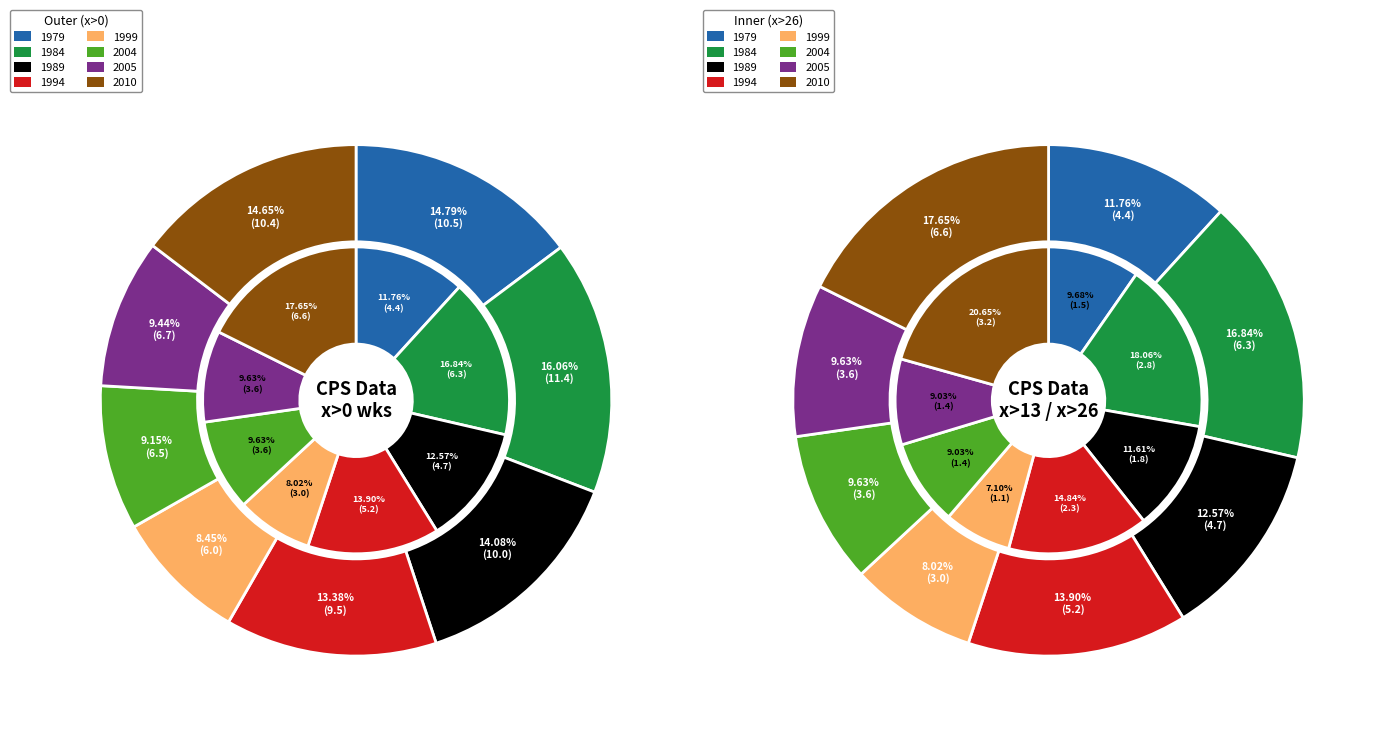

The 1999 slice represents 1% of the pie. True or false?

False